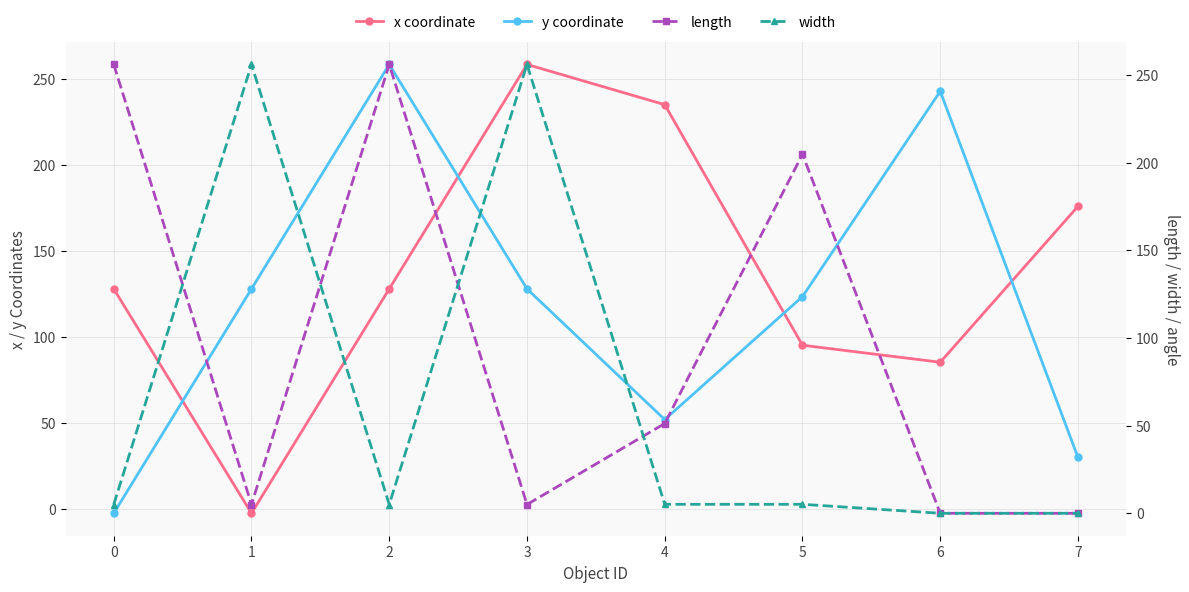

What is the sum of all y coordinate values?

960.4